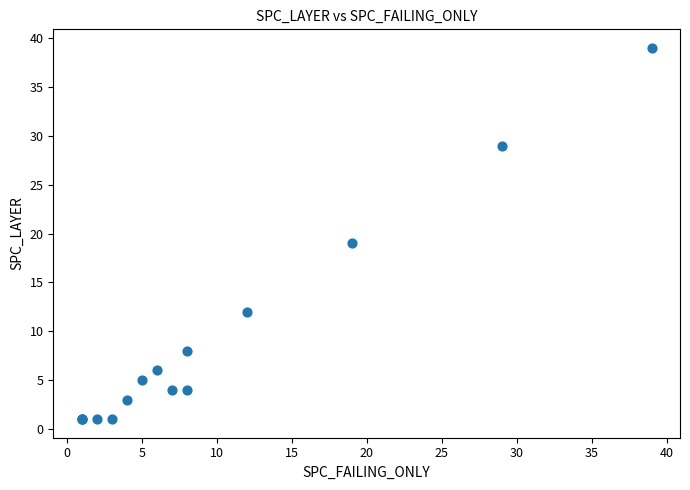

What Y value in the scatter plot is closest to 20?

19